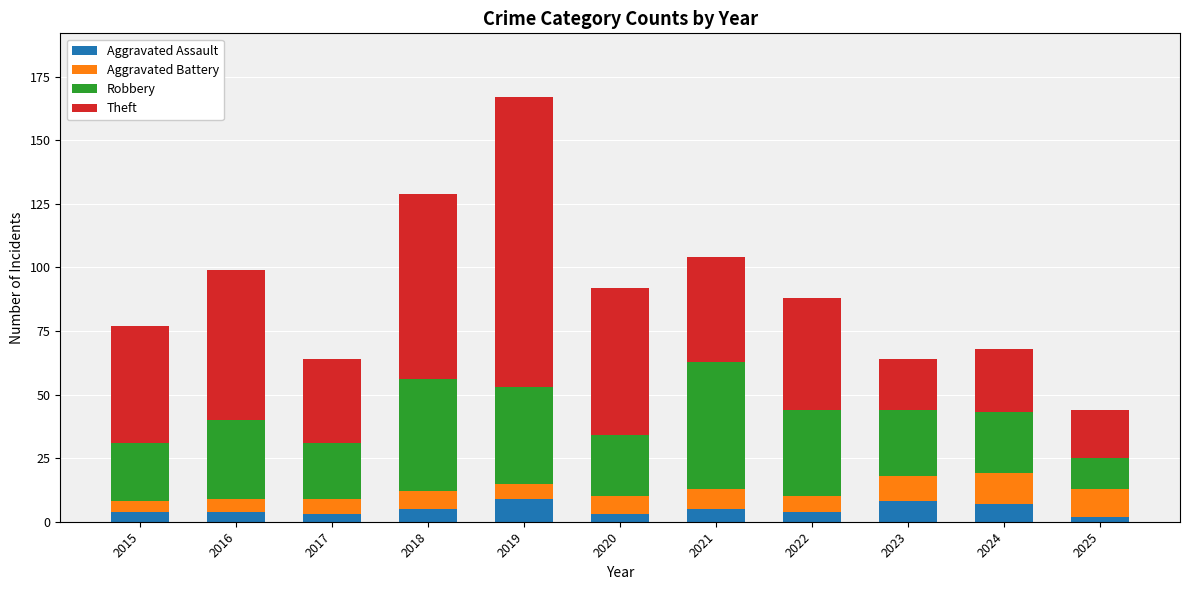

What is the sum of all Aggravated Assault values?

54